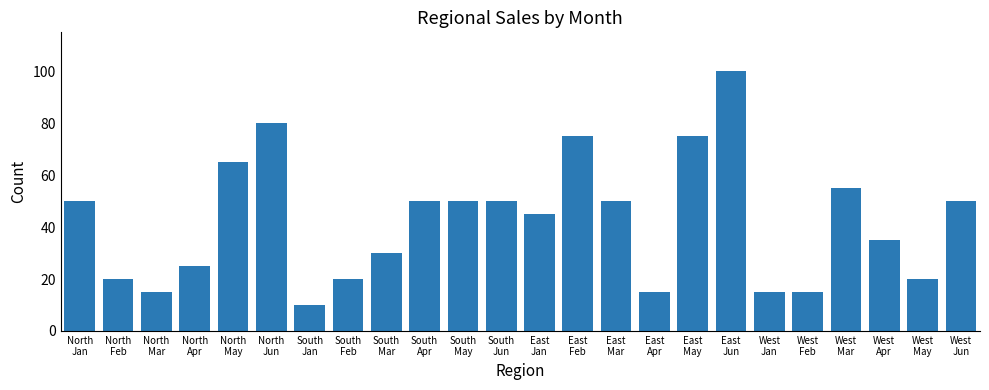

At which label is the value closest to 55?

West
Mar